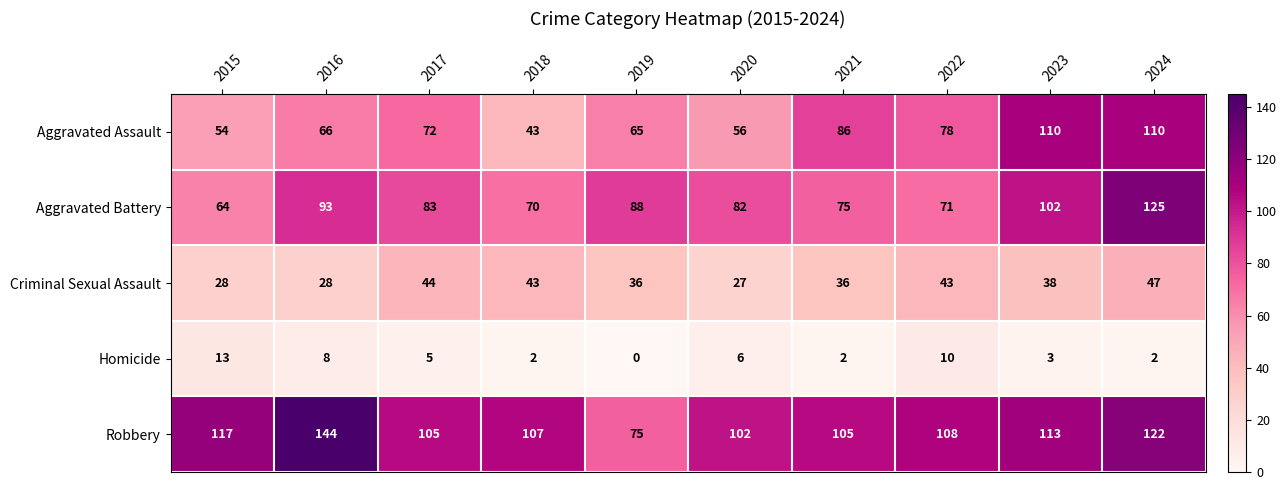

What value does the Criminal Sexual Assault series have at 2017, to the nearest 10?

40